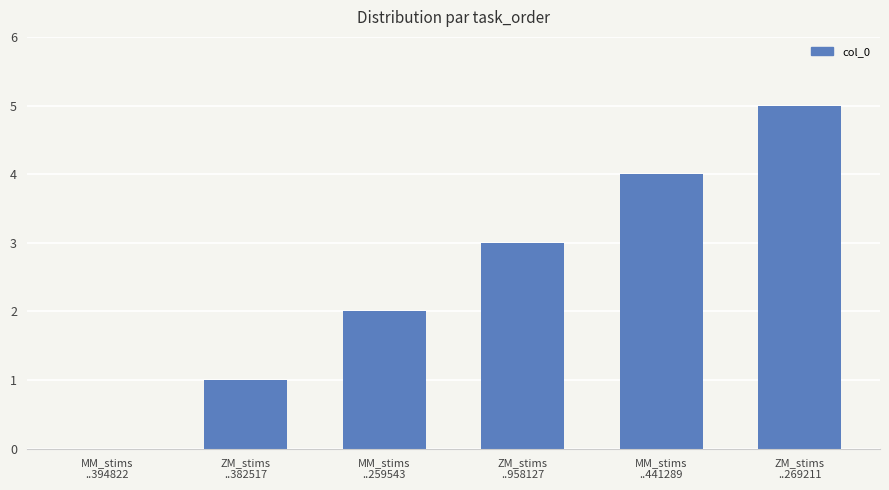

What is the maximum value shown in the chart?

5